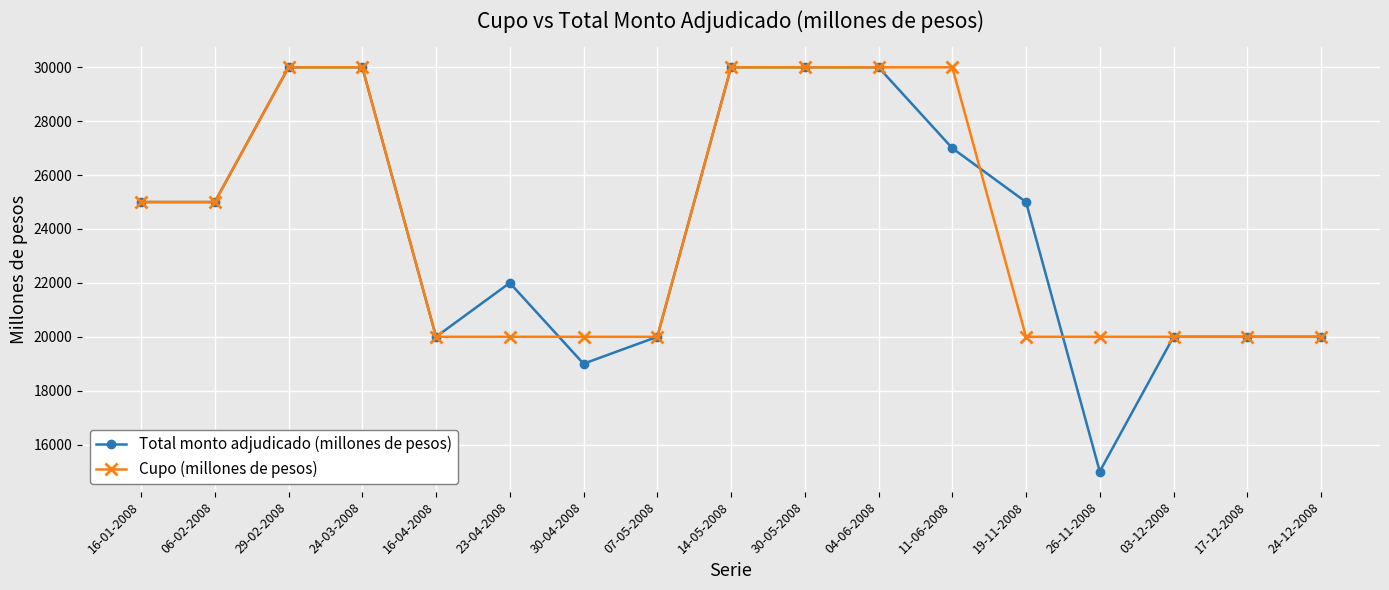

What is the label of the 13th point from the right?

16-04-2008